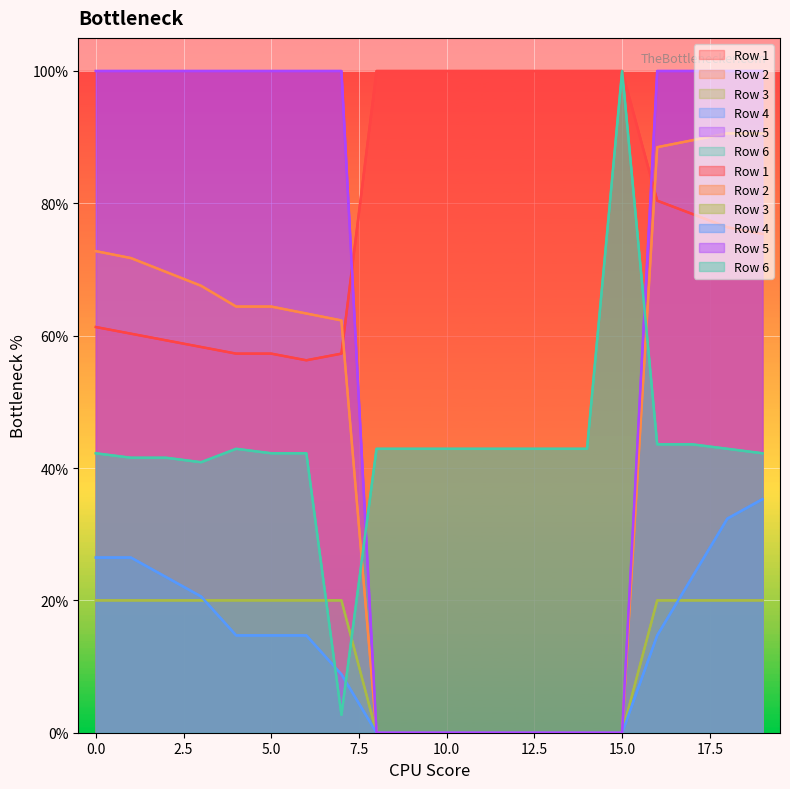

What is the value of the Row 4 point at the 20th from the left?

0.4